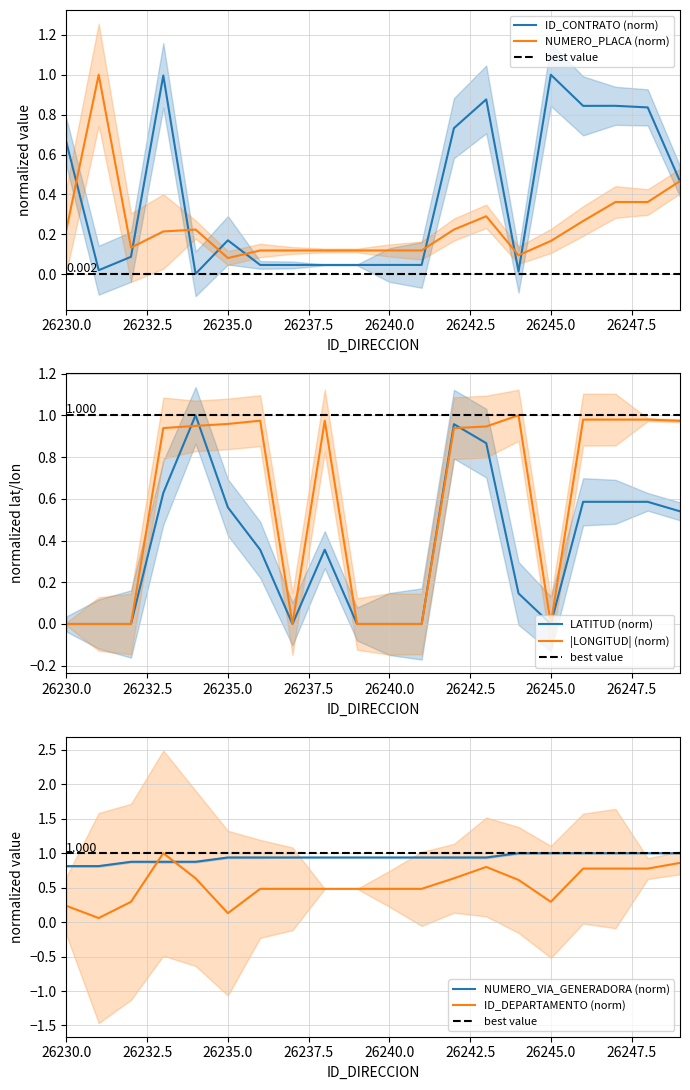

What is the approximate value of NUMERO_PLACA_DIRECCION at 26243?

0.3